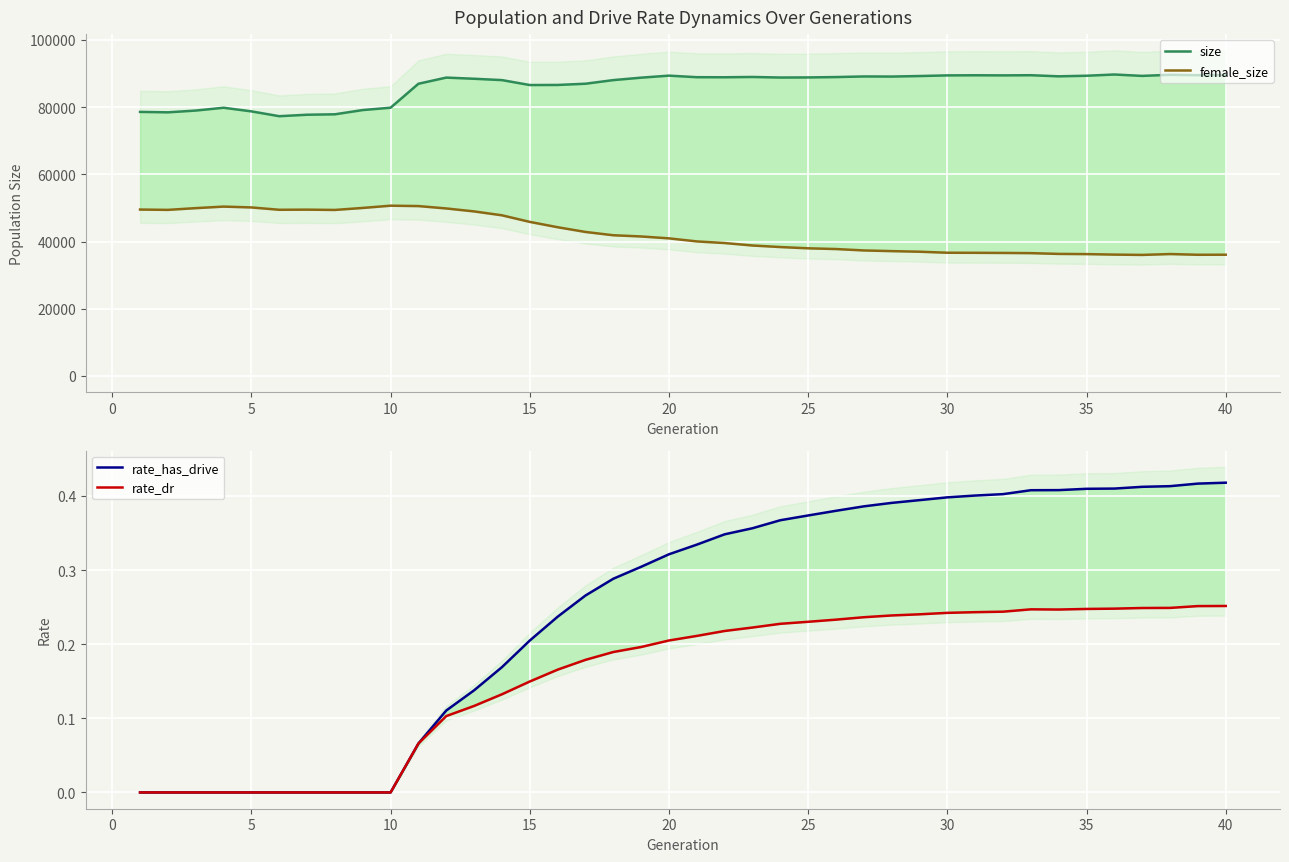

Reading left to right, list all the values displayed in this chart.

size: 78584.0	78455.0	78982.0	79819.0	78739.0	77304.0	77740.0	77868.0	79135.0	79832.0	86959.0	88792.0	88444.0	88045.0	86577.0	86600.0	86966.0	88045.0	88772.0	89375.0	88909.0	88889.0	88977.0	88810.0	88839.0	88949.0	89131.0	89100.0	89254.0	89446.0	89483.0	89451.0	89498.0	89169.0	89342.0	89709.0	89296.0	89626.0	89506.0	89555.0
female_size: 49525.0	49431.0	49950.0	50405.0	50156.0	49460.0	49498.0	49412.0	50007.0	50676.0	50560.0	49853.0	48973.0	47815.0	45853.0	44268.0	42861.0	41879.0	41520.0	40952.0	40044.0	39563.0	38830.0	38369.0	37993.0	37776.0	37358.0	37158.0	36981.0	36678.0	36655.0	36617.0	36555.0	36329.0	36269.0	36120.0	36028.0	36286.0	36072.0	36089.0
rate_has_drive: 0.0	0.0	0.0	0.0	0.0	0.0	0.0	0.0	0.0	0.0	0.1	0.1	0.1	0.2	0.2	0.2	0.3	0.3	0.3	0.3	0.3	0.3	0.4	0.4	0.4	0.4	0.4	0.4	0.4	0.4	0.4	0.4	0.4	0.4	0.4	0.4	0.4	0.4	0.4	0.4
rate_dr: 0.0	0.0	0.0	0.0	0.0	0.0	0.0	0.0	0.0	0.0	0.1	0.1	0.1	0.1	0.1	0.2	0.2	0.2	0.2	0.2	0.2	0.2	0.2	0.2	0.2	0.2	0.2	0.2	0.2	0.2	0.2	0.2	0.2	0.2	0.2	0.2	0.2	0.2	0.3	0.3